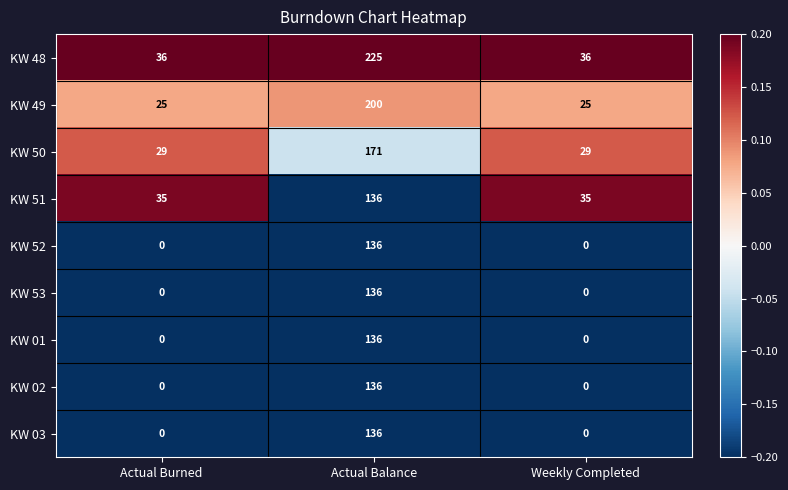

What is the sum of all KW 03 values?

136